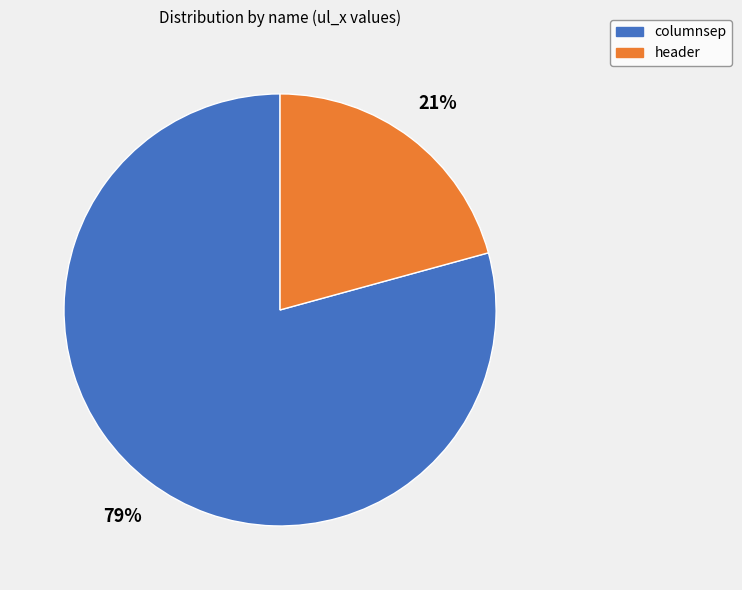

To the nearest percent, what percentage of the pie is header?

21%